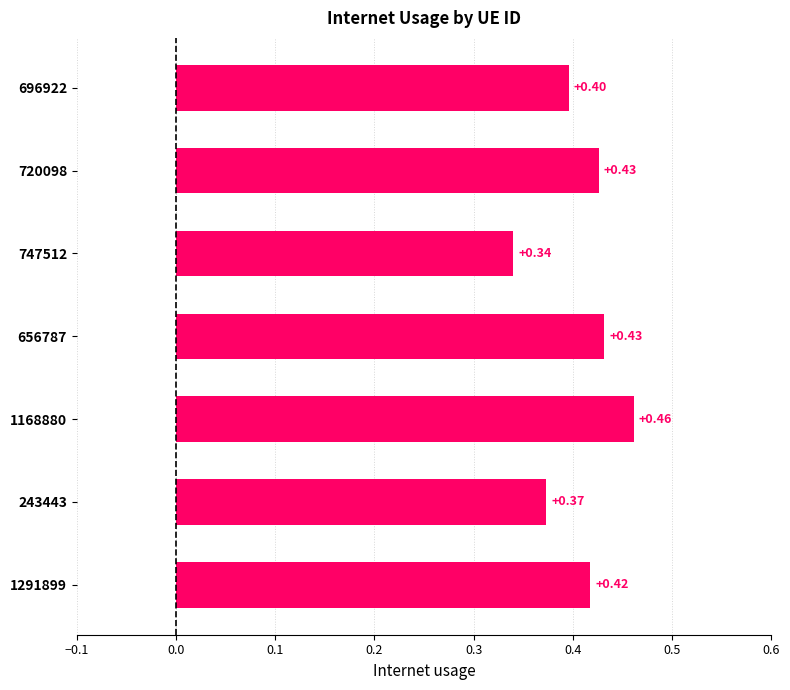

What is the difference between the maximum and minimum values?

0.1